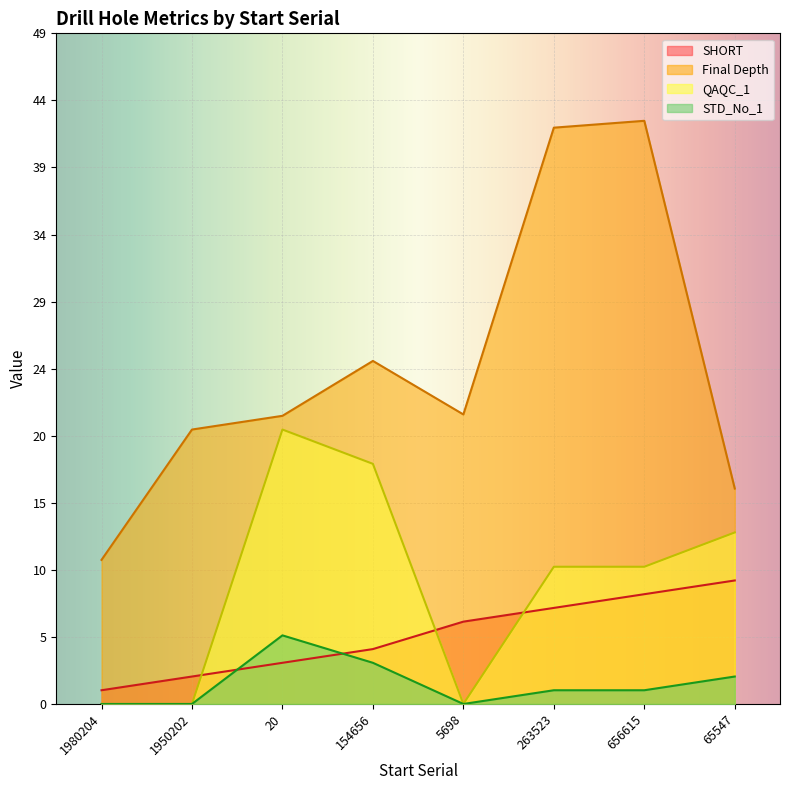

Reading left to right, transcribe all the data shown in this chart.

SHORT: 1980204=1.0	1950202=2.0	20=3.0	154656=4.0	5698=6.0	263523=7.0	656615=8.0	65547=9.0
Final Depth: 1980204=10.5	1950202=20.0	20=21.0	154656=25.0	5698=21.1	263523=42.0	656615=42.5	65547=15.7
QAQC_1: 1980204=0.0	1950202=0.0	20=20.0	154656=17.5	5698=0.0	263523=10.0	656615=10.0	65547=12.5
STD_No_1: 1980204=0.0	1950202=0.0	20=5.0	154656=3.0	5698=0.0	263523=1.0	656615=1.0	65547=2.0